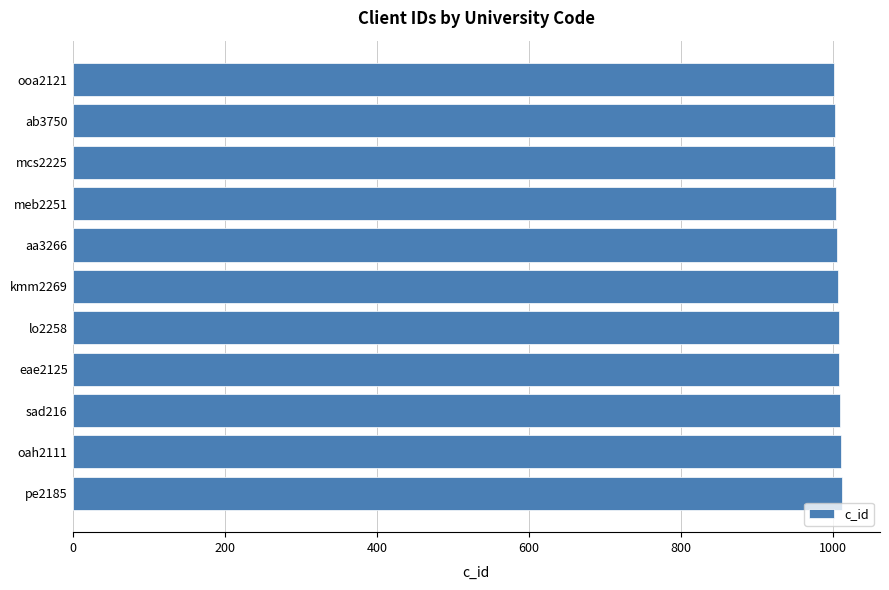

What is the greatest value displayed?

1011